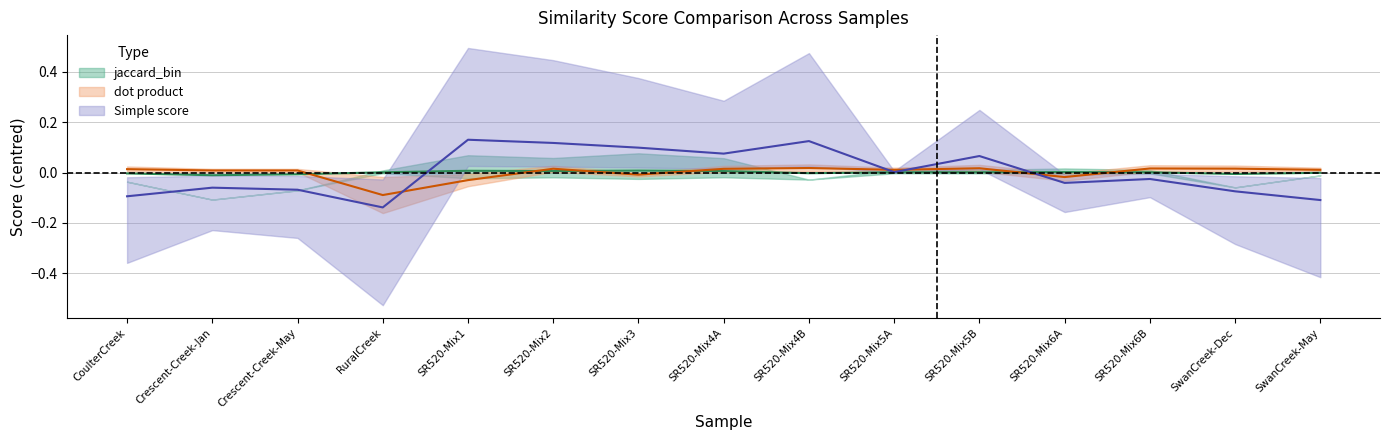

How many interior local peaks does the jaccard_bin series have?

3